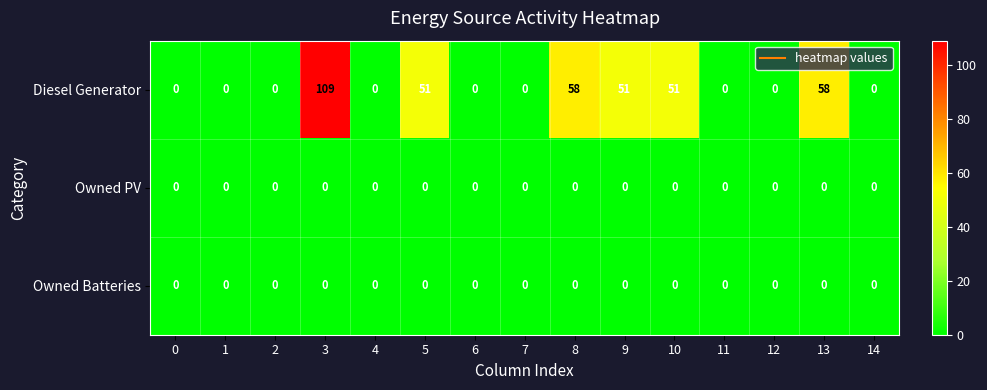

How many distinct data groups are displayed?

3